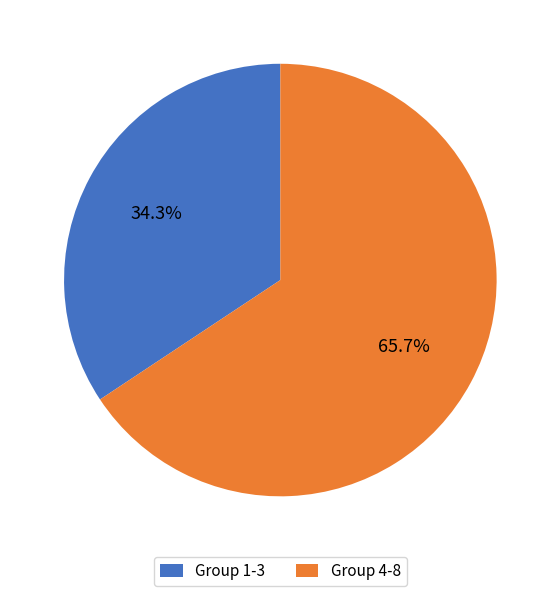

Between Group 4-8 and Group 1-3, which is larger?

Group 4-8